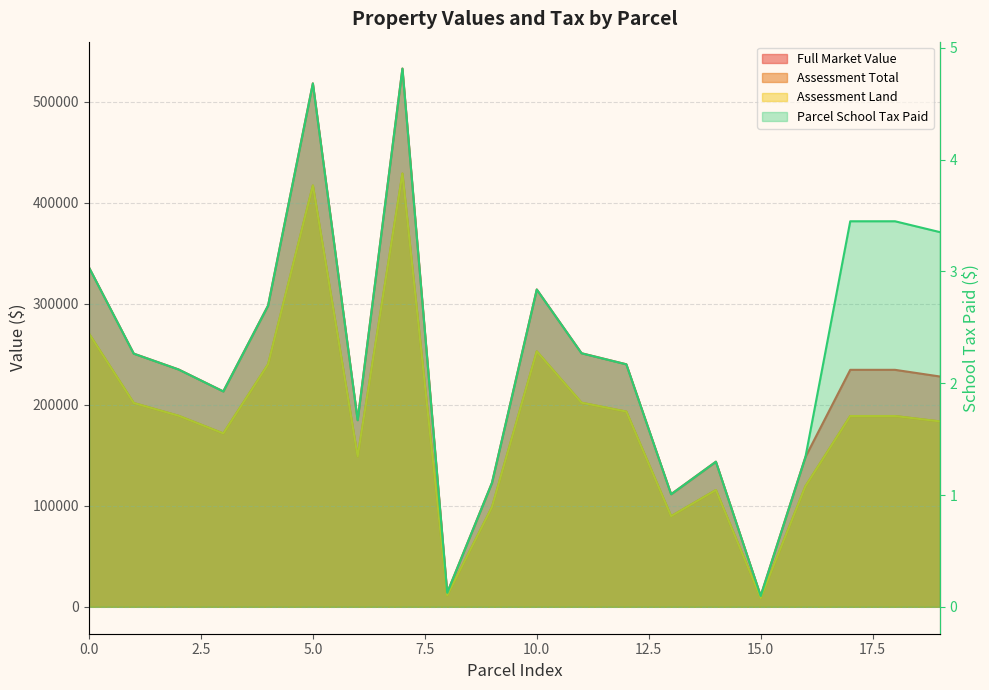

What are all the series names shown in the legend?

Full Market Value, Assessment Total, Assessment Land, Parcel School Tax Paid